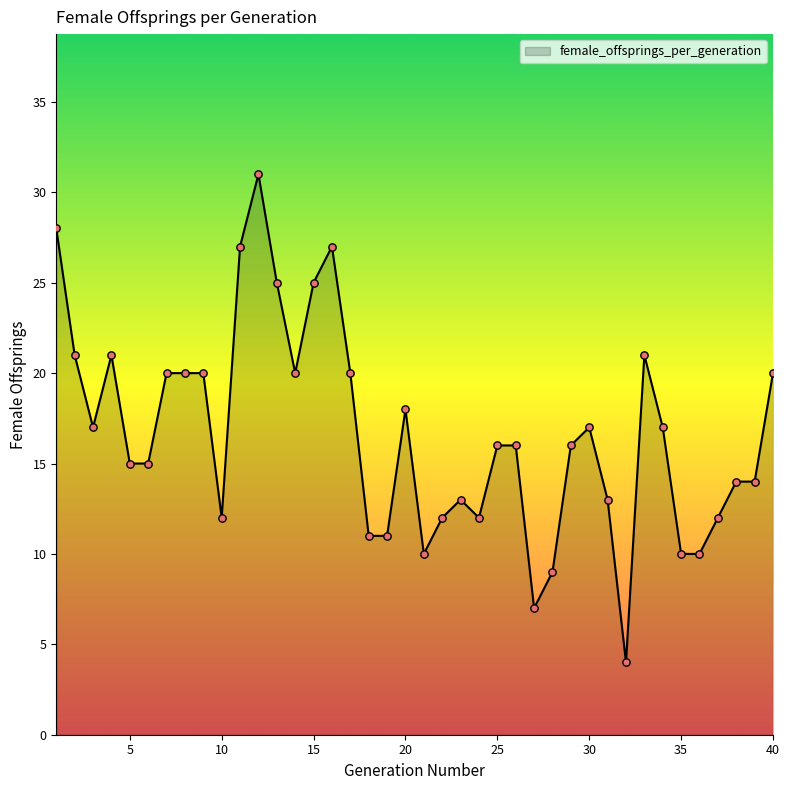

What is the difference between the maximum and minimum values?

27